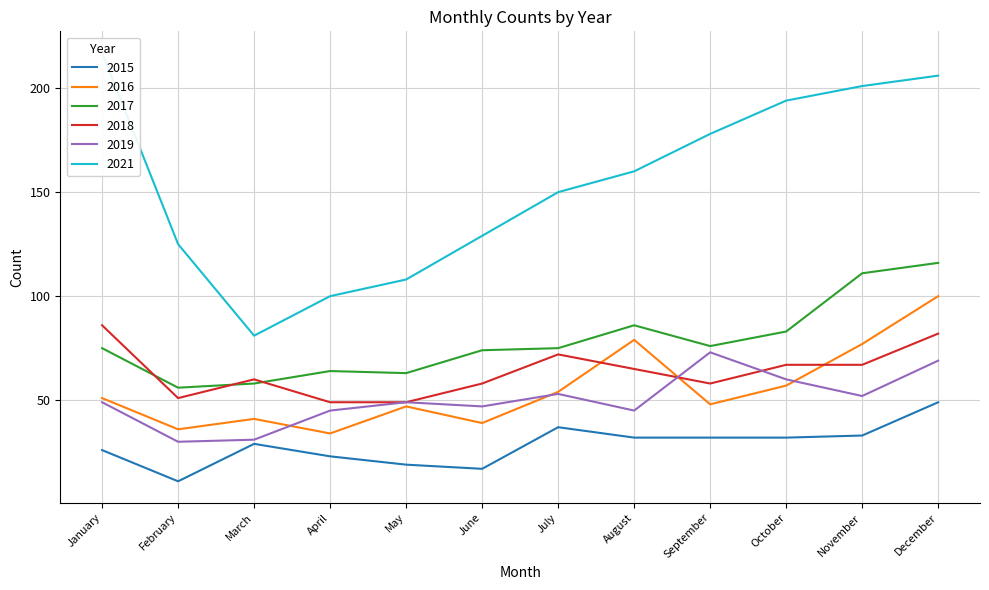

List the series in order of their peak value, lowest first.

2015, 2019, 2018, 2016, 2017, 2021